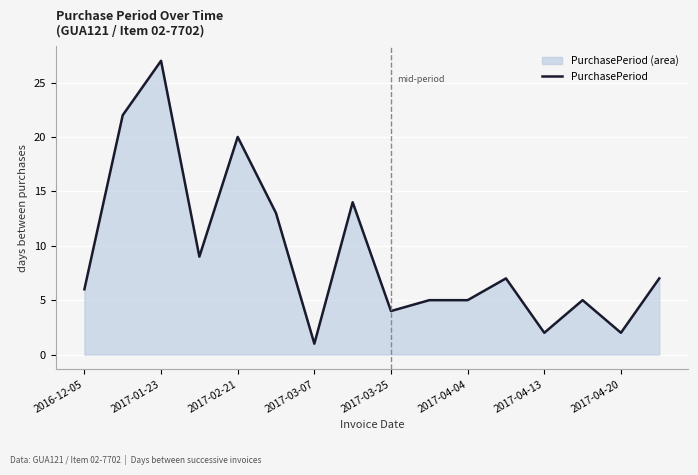

Which category has the highest value across all series?

2017-01-23